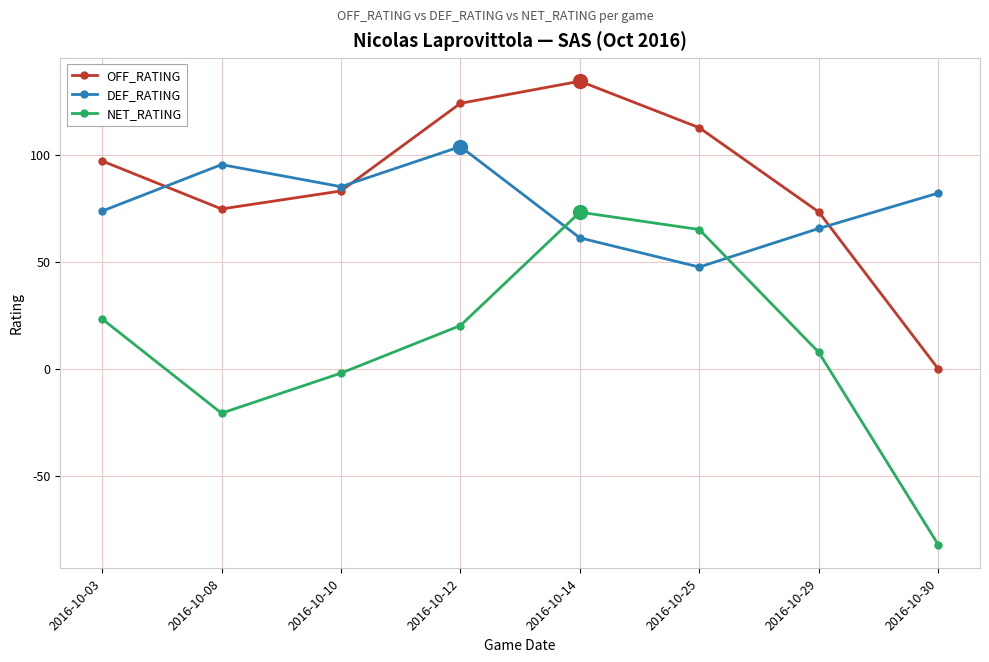

What is the difference between the highest and lowest values at 2016-10-08?

116.0